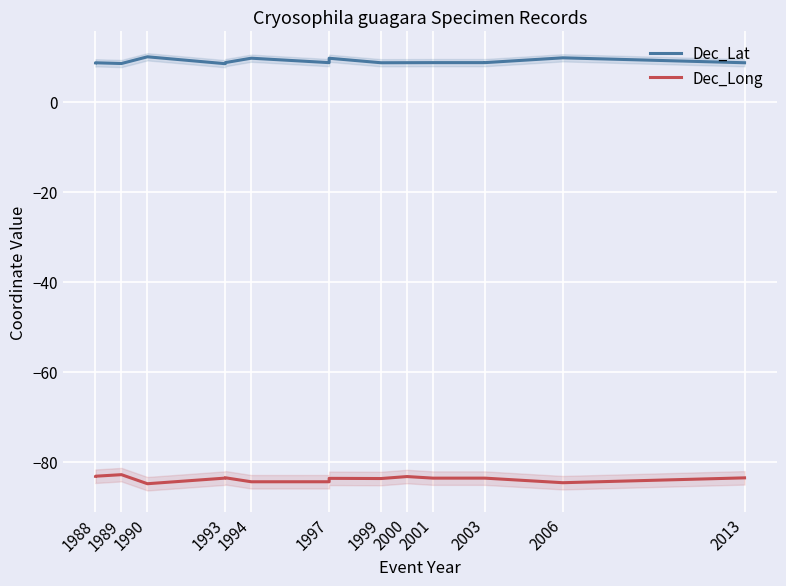

Reading left to right, extract all data points from this chart.

Dec_Lat: 8.7	8.7	8.5	10.0	8.5	8.6	8.7	9.7	8.7	8.7	9.7	8.7	8.7	8.7	8.7	8.7	8.7	9.8	9.8	8.7
Dec_Long: -83.2	-83.2	-82.8	-84.8	-83.6	-83.5	-83.5	-84.4	-84.4	-83.6	-83.6	-83.7	-83.7	-83.2	-83.6	-83.6	-83.6	-84.6	-84.6	-83.5